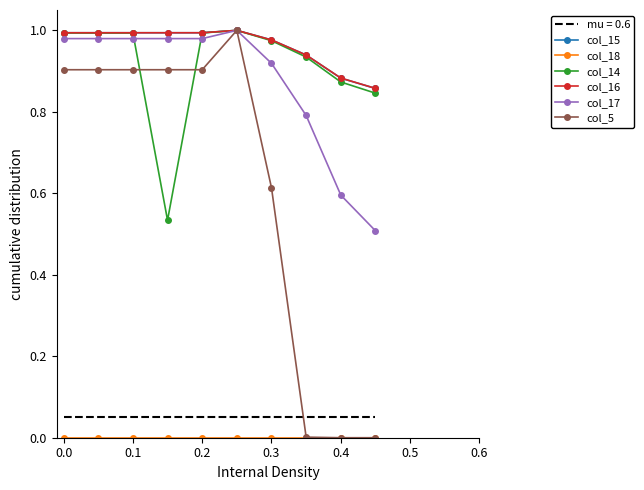

Which series changed the most between 0.3 and 0.4?

col_5